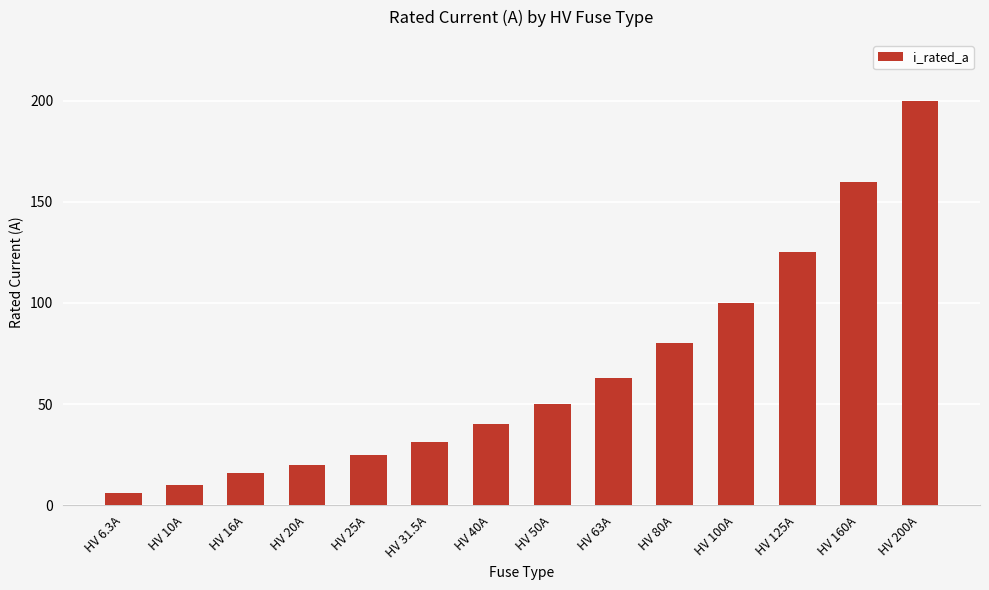

What is the greatest value displayed?

200.0